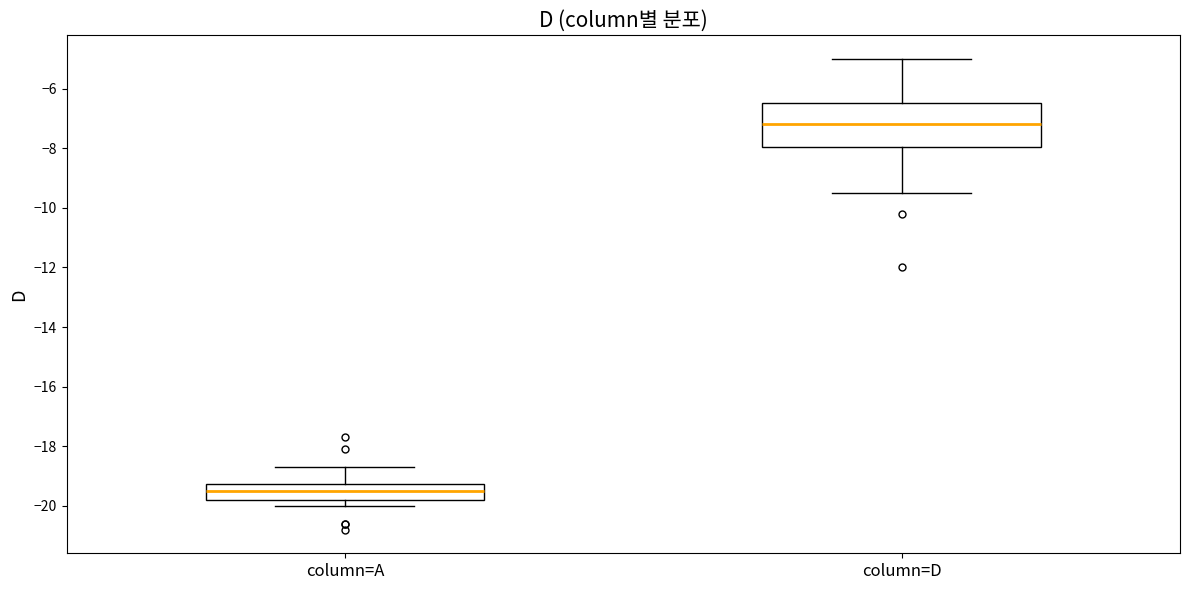

Where is the upper edge of the box for column=D on the y-axis? The values are not printed on the chart, so give them approximately, as read against the axis.

-6.4